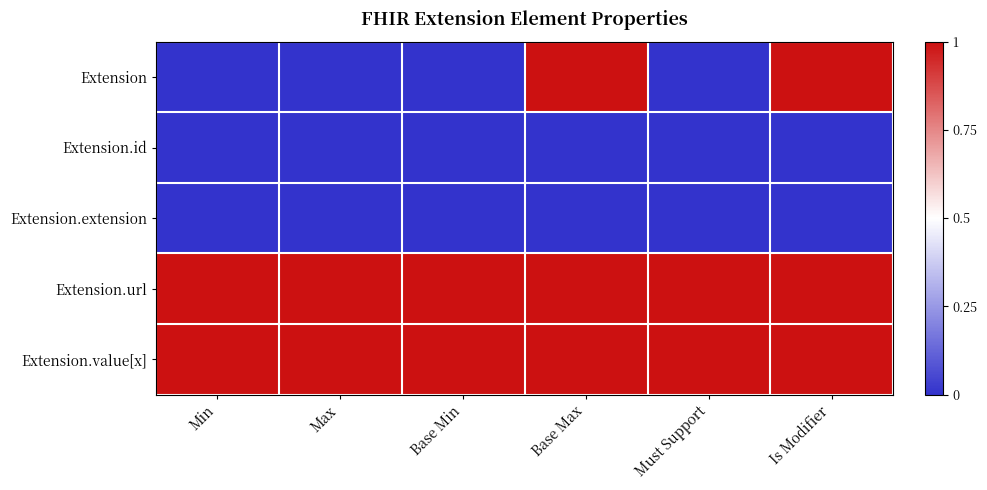

Count the number of categories in the chart.

6